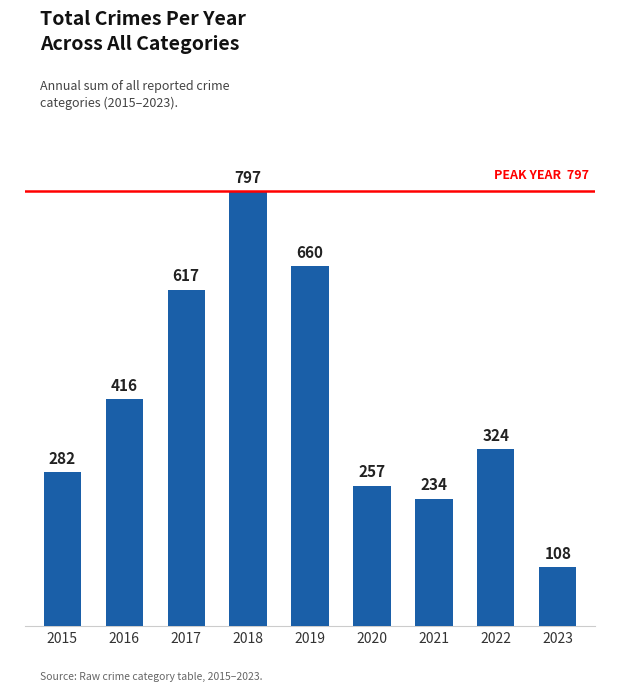

List the labels in order of value, largest first.

2018, 2019, 2017, 2016, 2022, 2015, 2020, 2021, 2023